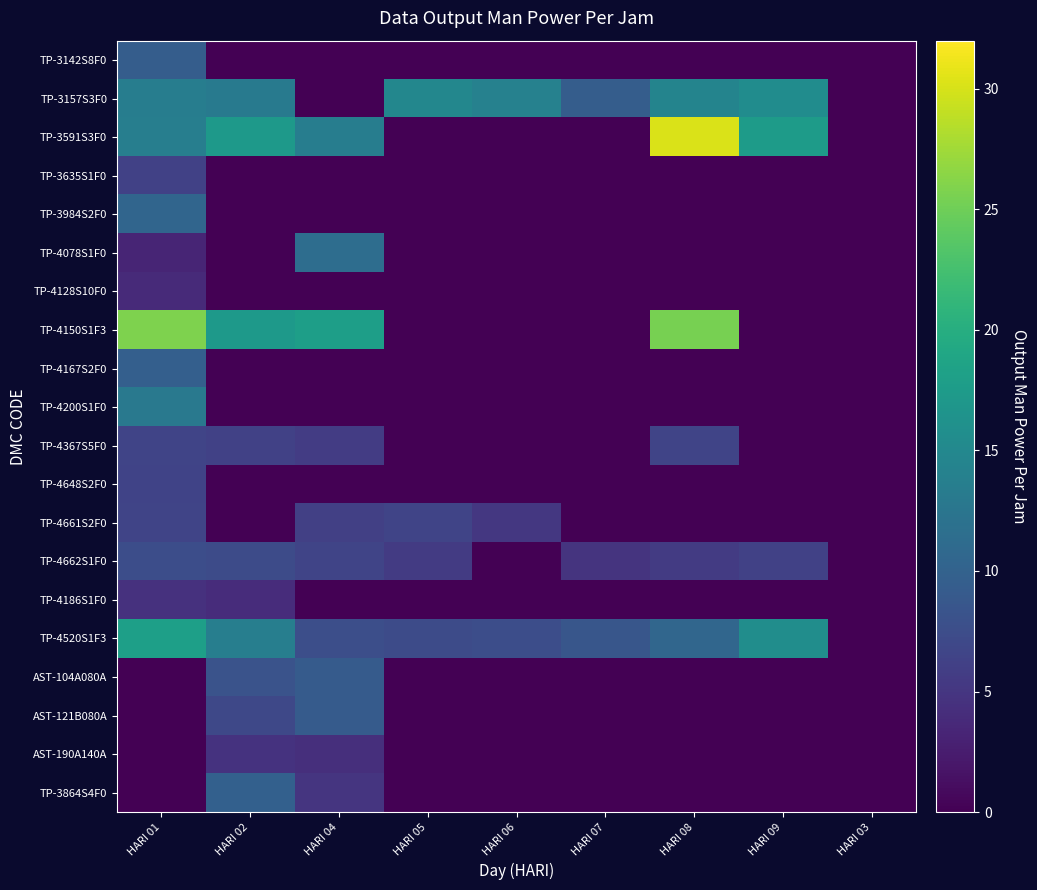

Which series has the largest range (max minus min)?

TP-3591S3F0